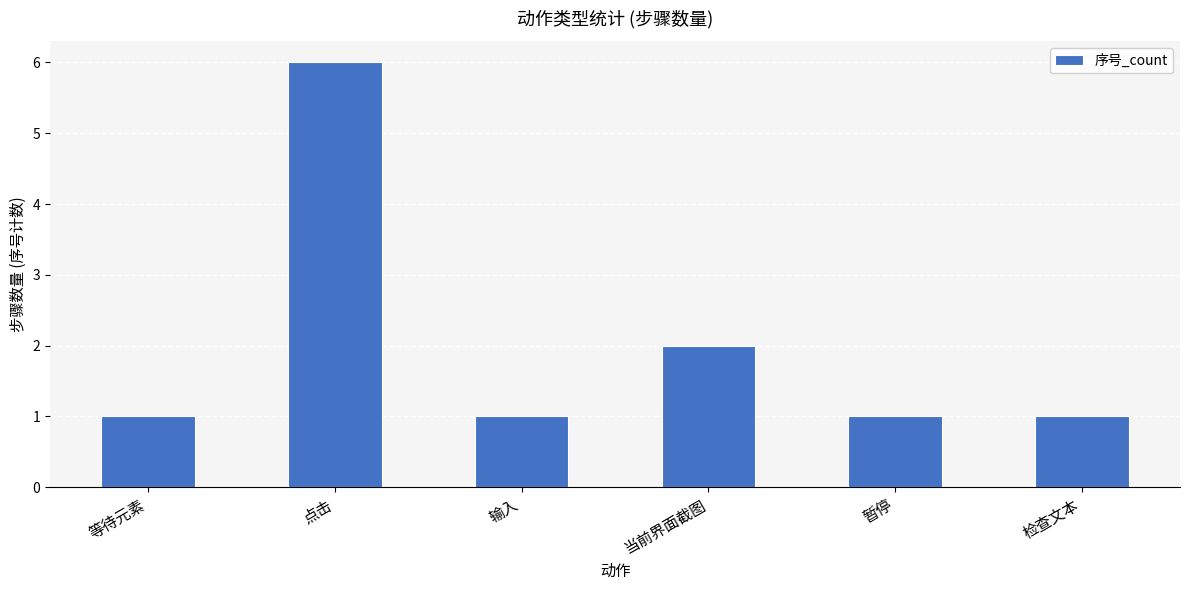

What is the ratio of the value at 点击 to the value at 输入?

6.0